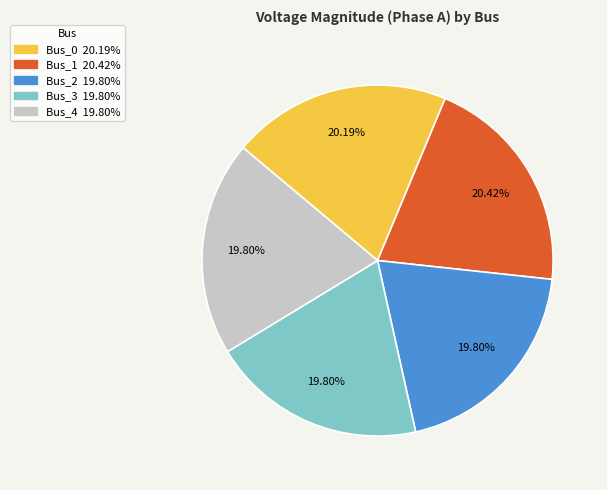

To the nearest percent, what is the combined percentage of Bus_1 and Bus_4?

40%